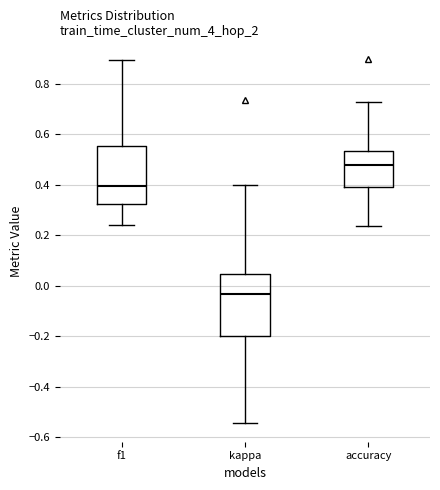

Reading left to right, read every box against the y-axis: the position of its median line, the range the box covers, and the ends of its whiskers. The values are not printed on the chart, so give them approximately, as read against the axis.

f1: median 0.40, box 0.32 to 0.56, whiskers 0.24 to 0.90
kappa: median -0.04, box -0.20 to 0.04, whiskers -0.54 to 0.40
accuracy: median 0.48, box 0.40 to 0.54, whiskers 0.24 to 0.72